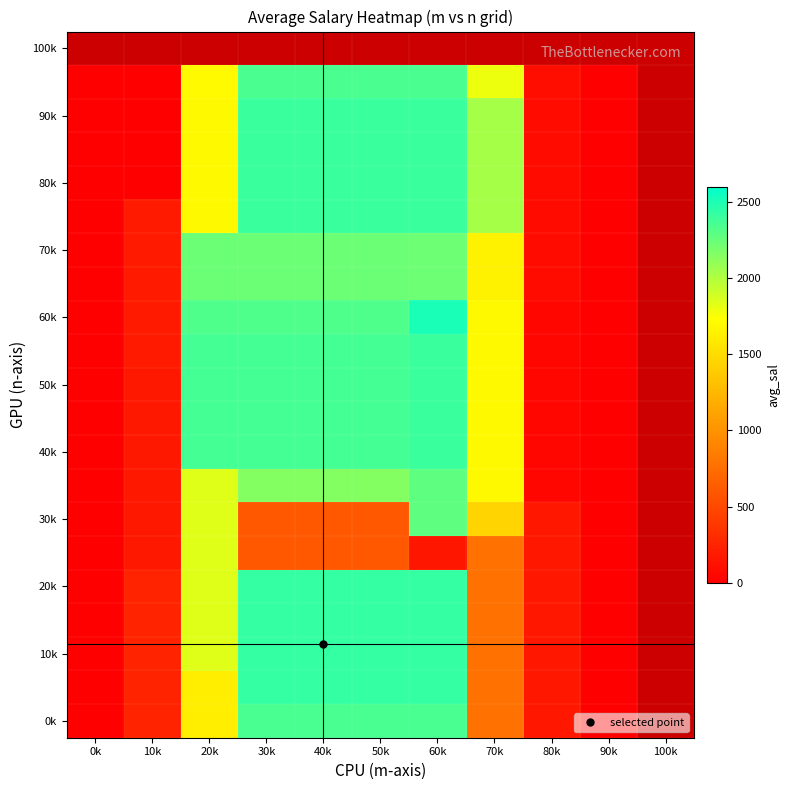

How many categories are shown in the chart?

11